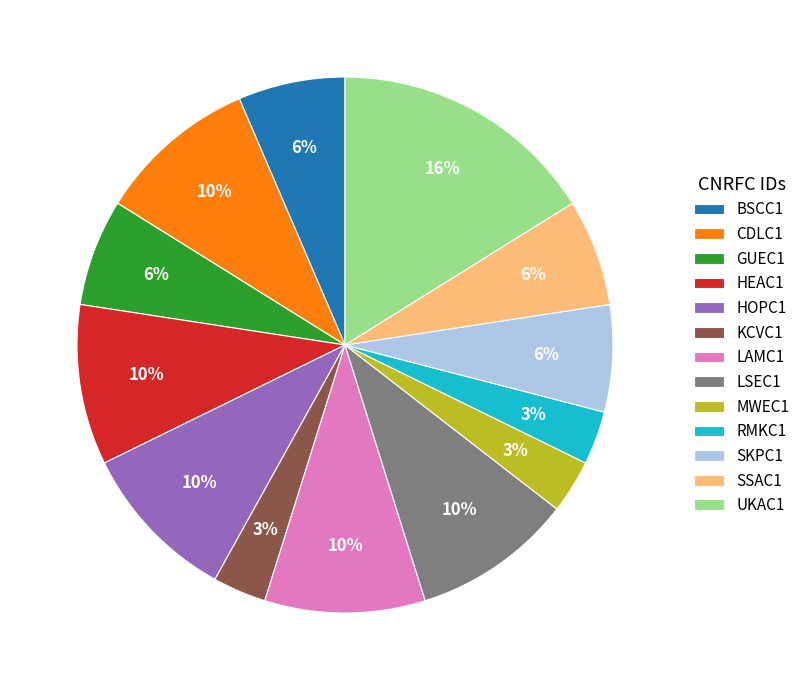

To the nearest percent, what is the average slice percentage?

8%